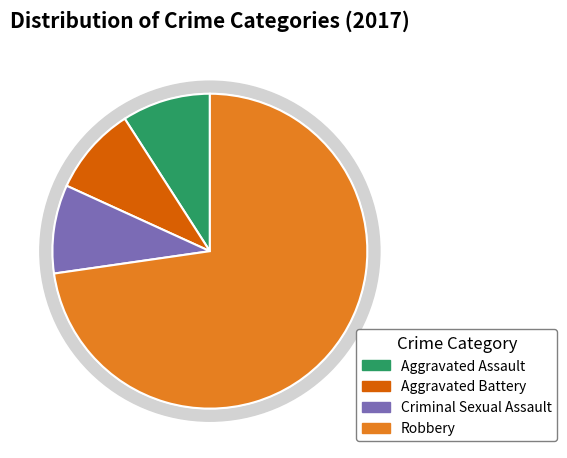

What percentage do Aggravated Assault and Criminal Sexual Assault together represent?

18.2%